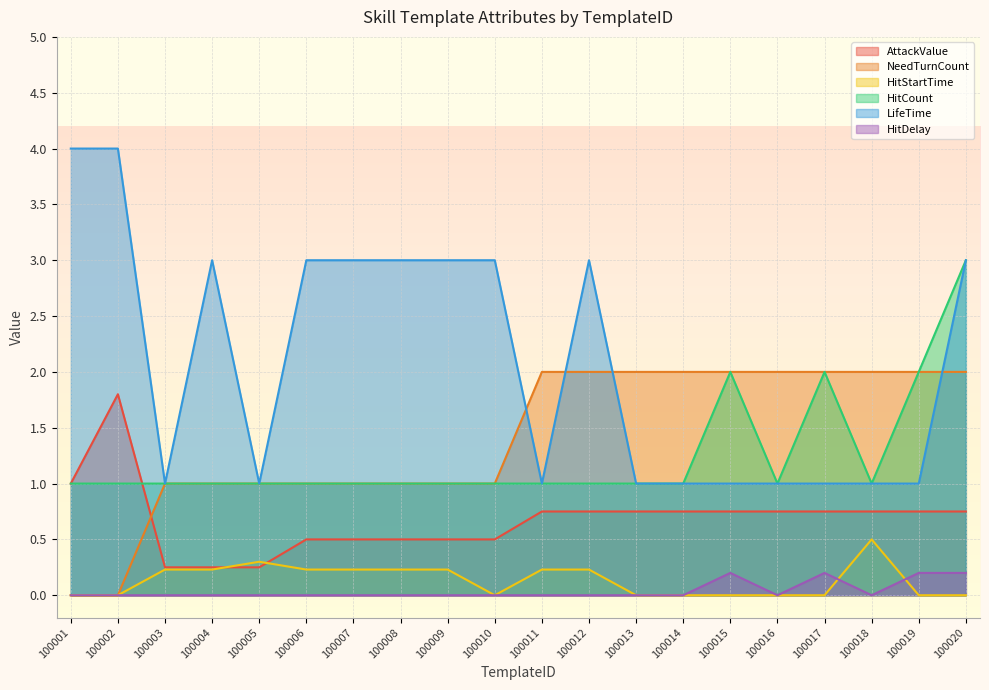

Which has a higher value, 100012 or 100016?

100012